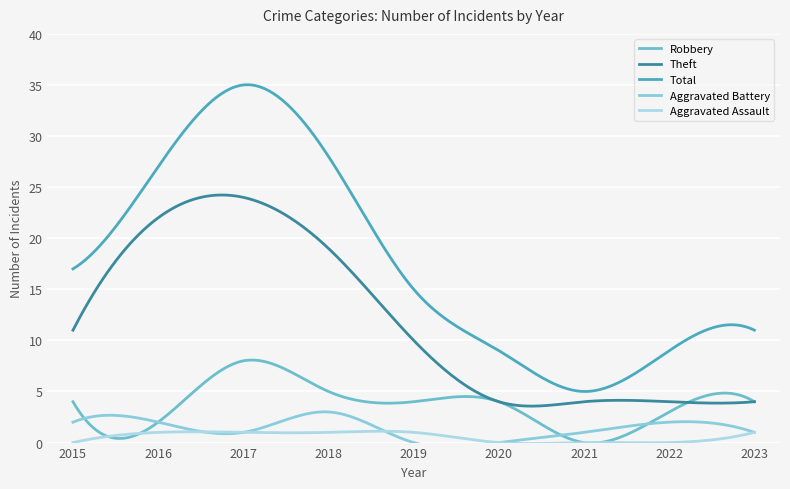

Which series changed the most between 2017 and 2020?

Total